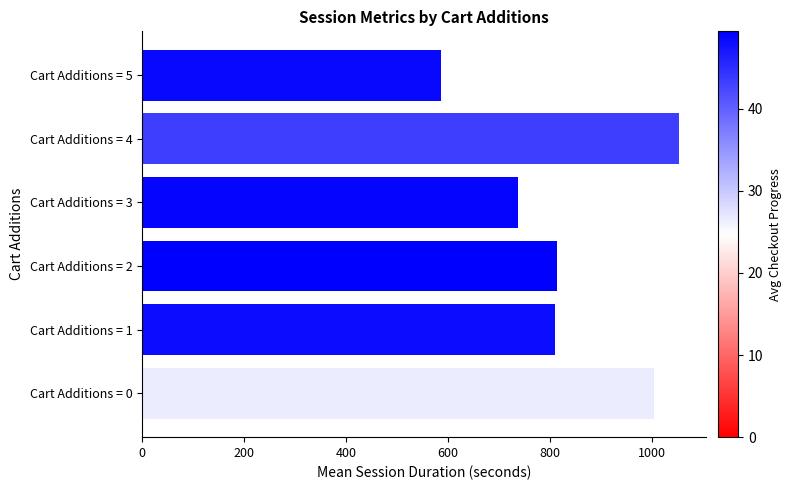

What is the average value?

833.9